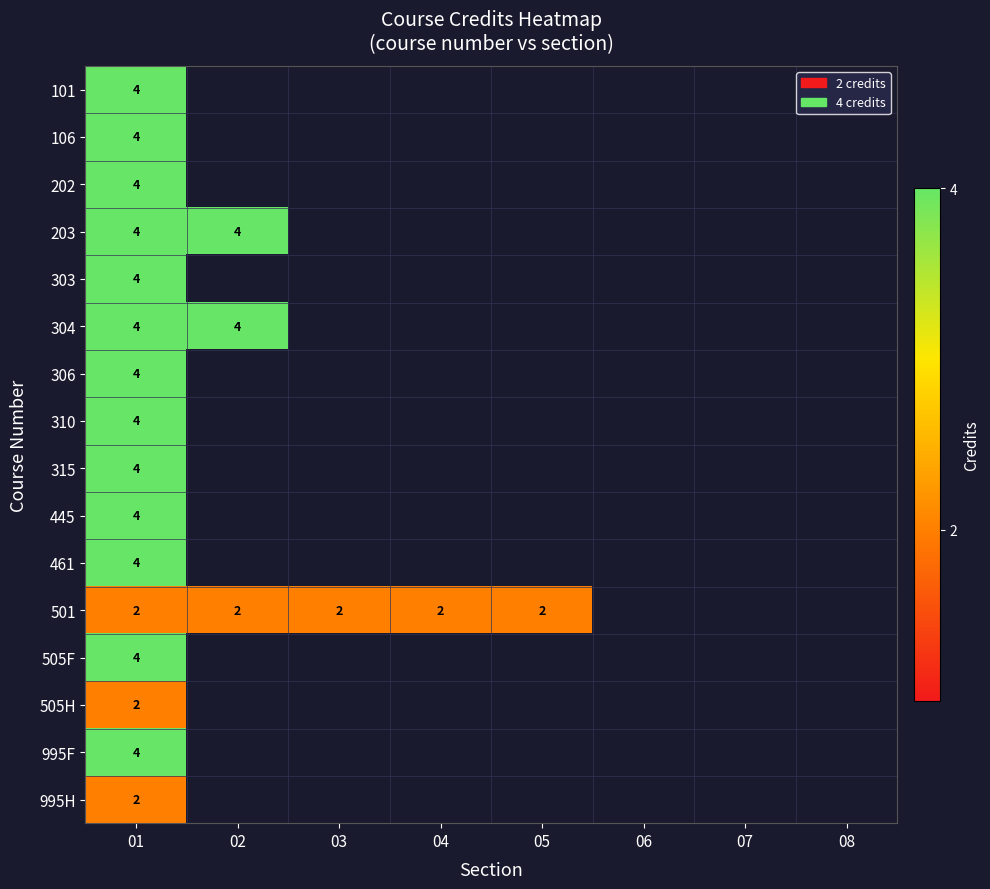

At which category does the chart reach its peak across all series?

01